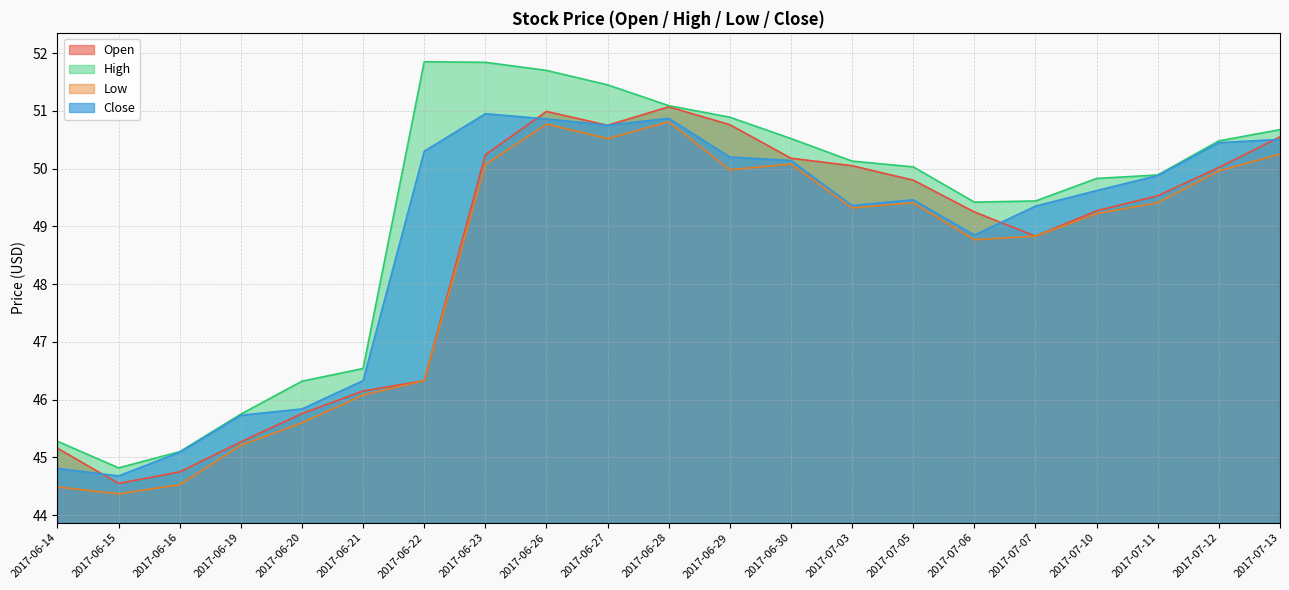

What is the average value of the Close series?

48.8